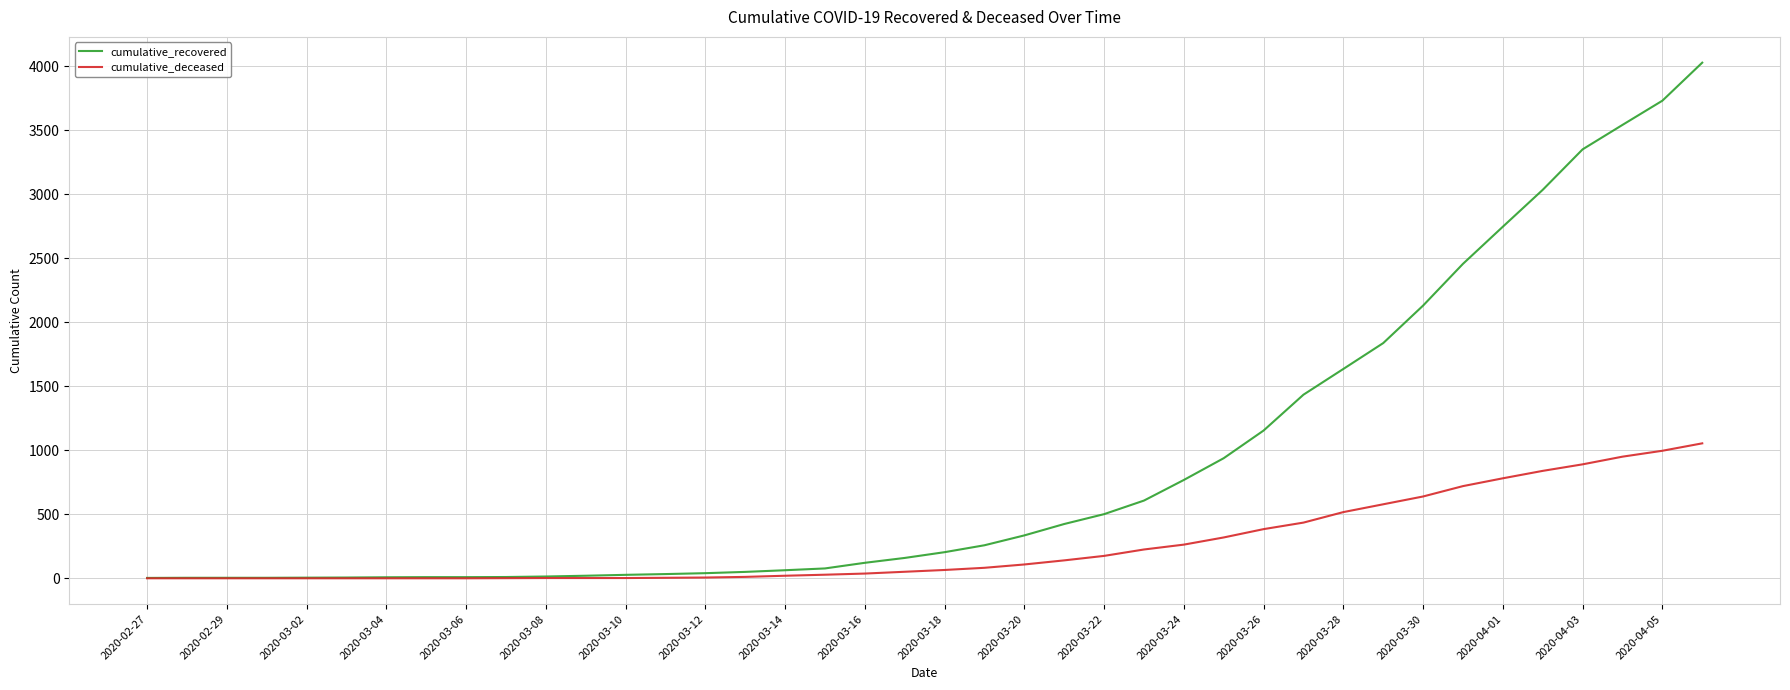

Which series has the widest spread of values?

cumulative_recovered